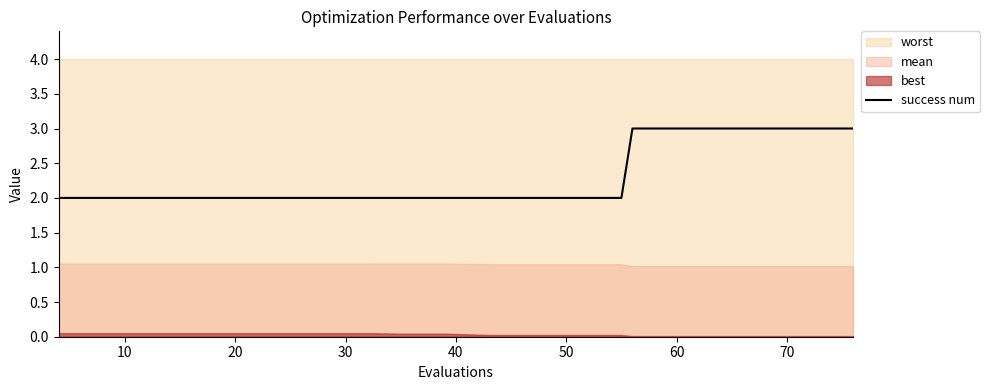

Is it true that success num equals 3 at 60?

True